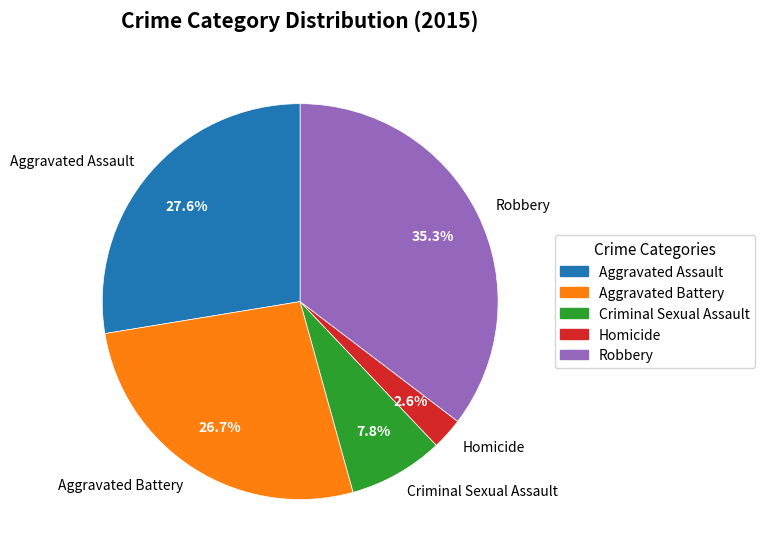

To the nearest percent, what is the combined percentage of Criminal Sexual Assault and Aggravated Assault?

35%